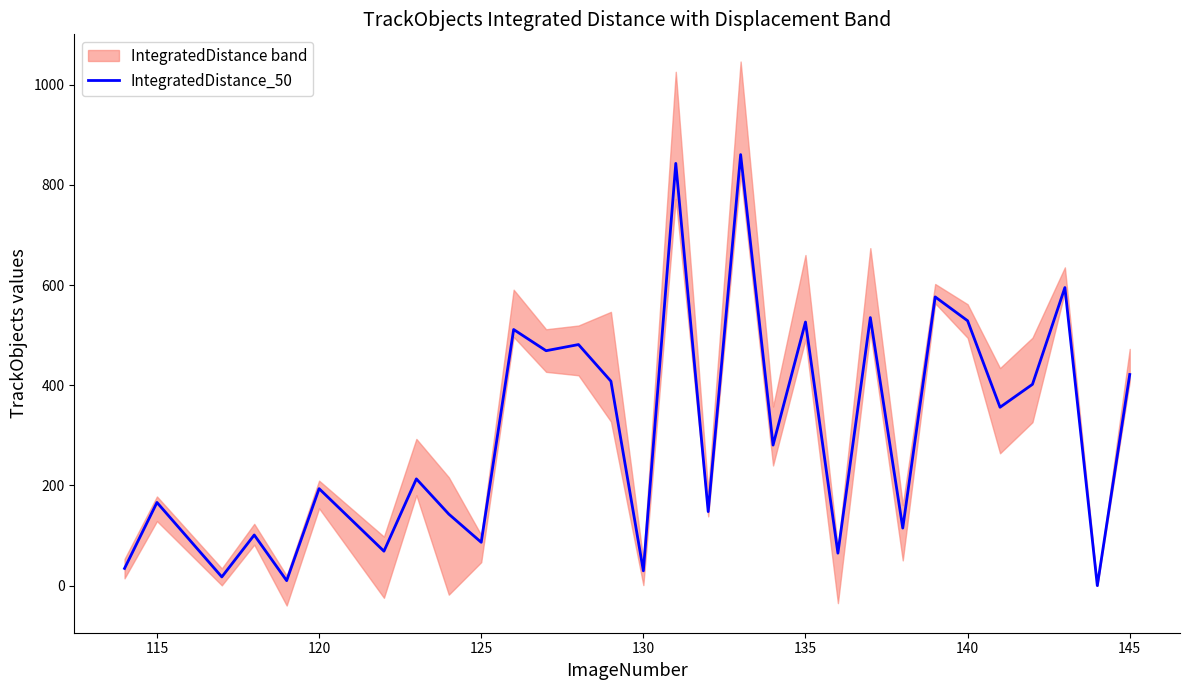

What is the highest value of the IntegratedDistance_50 series?

860.3